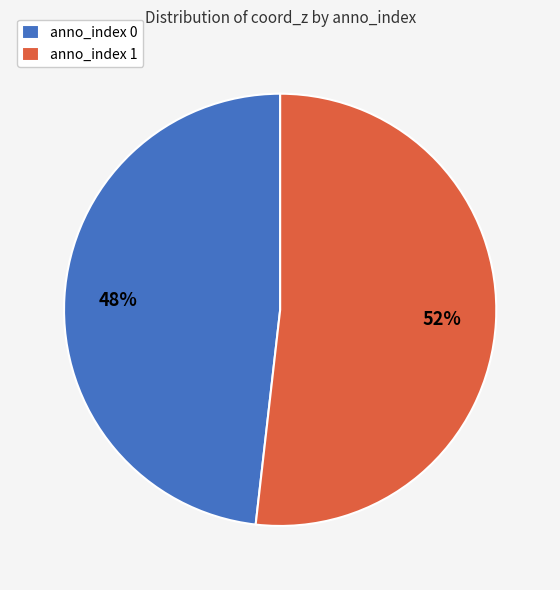

What is the majority slice?

anno_index 1